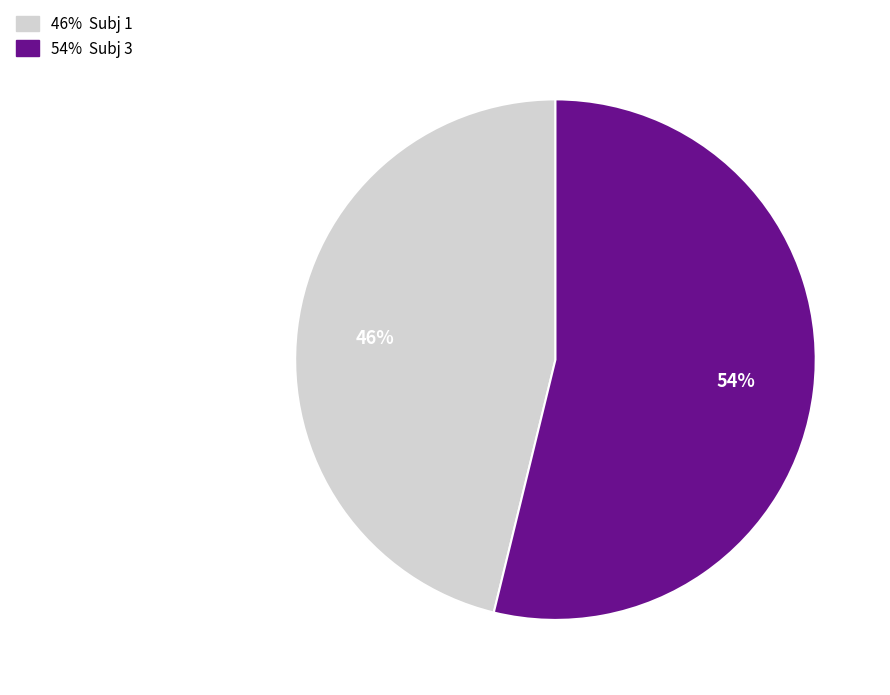

Is there any slice that represents more than half of the pie?

Yes